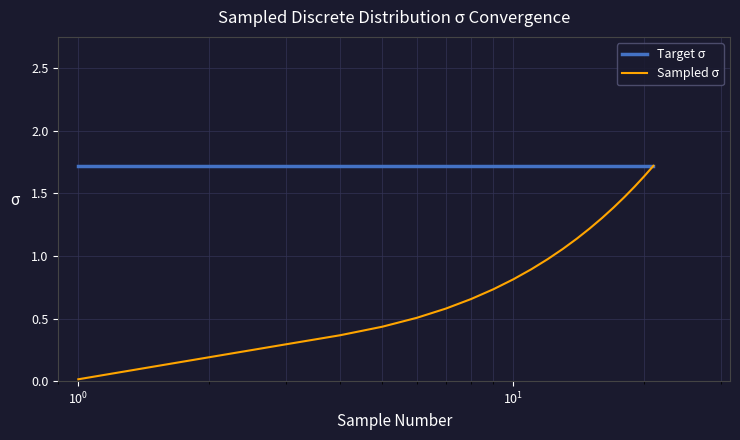

What is the maximum value shown in the chart?

1.7